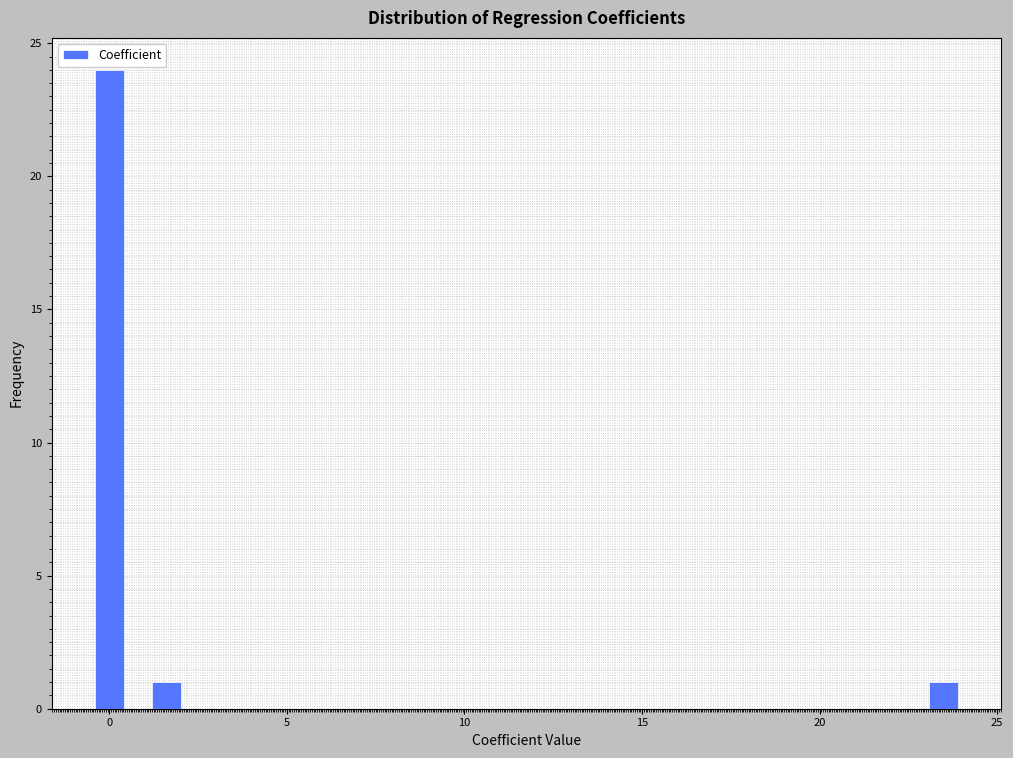

Around what value on the x-axis is the tallest bar? Give the approximate position of its centre, as read against the axis.

0.0